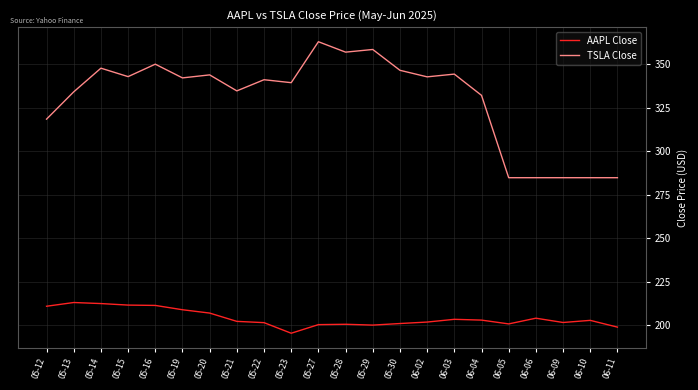

Which series has the largest total across all categories?

TSLA Close